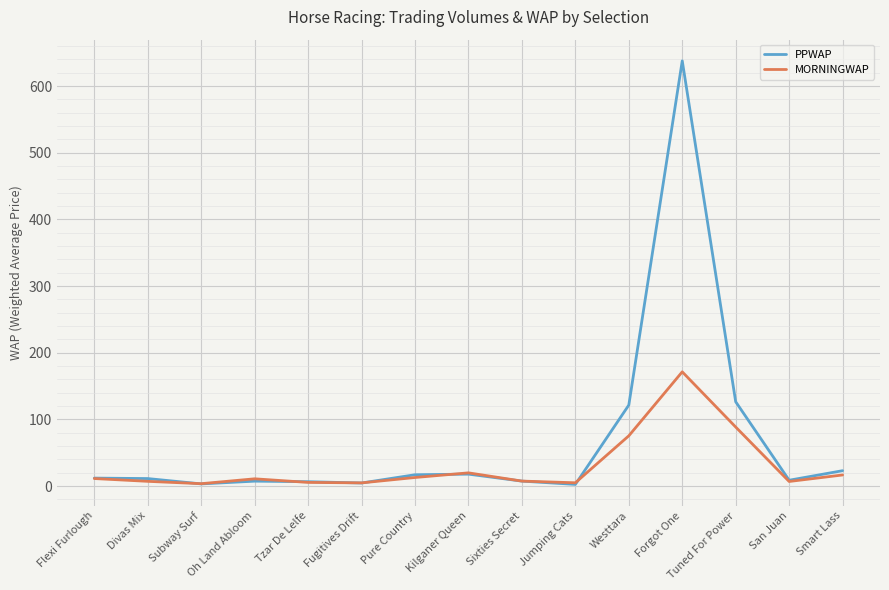

Which series has the largest total across all categories?

PPWAP